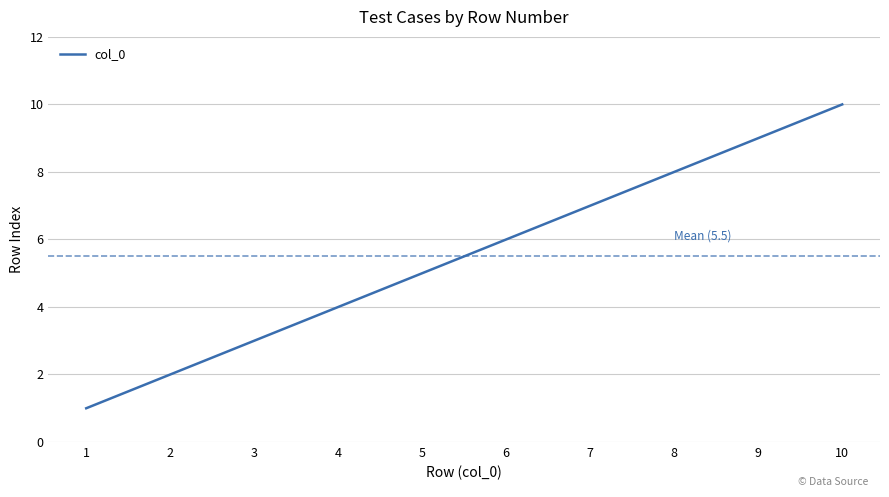

What is the change in value from 6 to 10?

+4